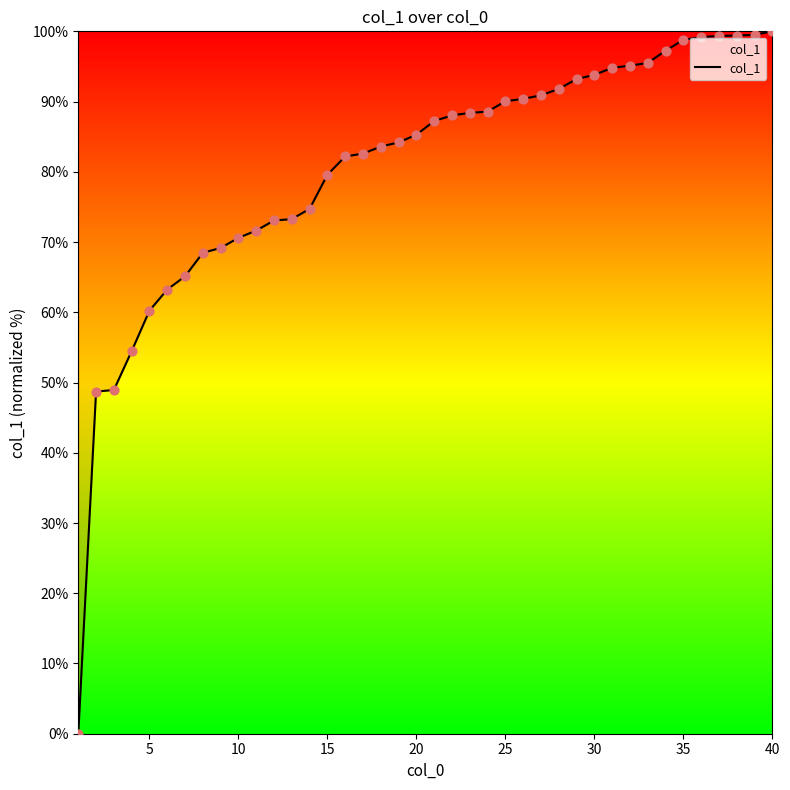

What is the greatest value displayed?

100.0